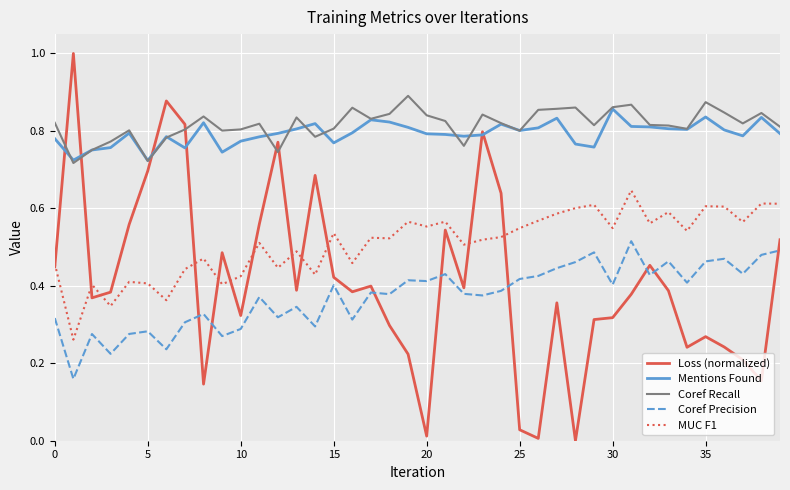

Which series has the widest spread of values?

Loss (normalized)